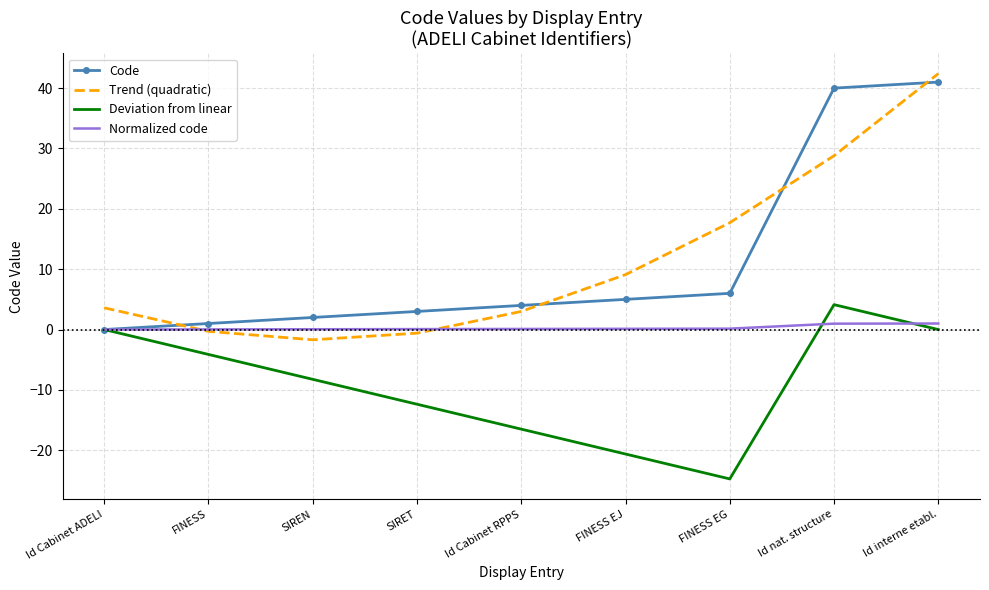

What is the sum of all Trend (quadratic) values?

102.0